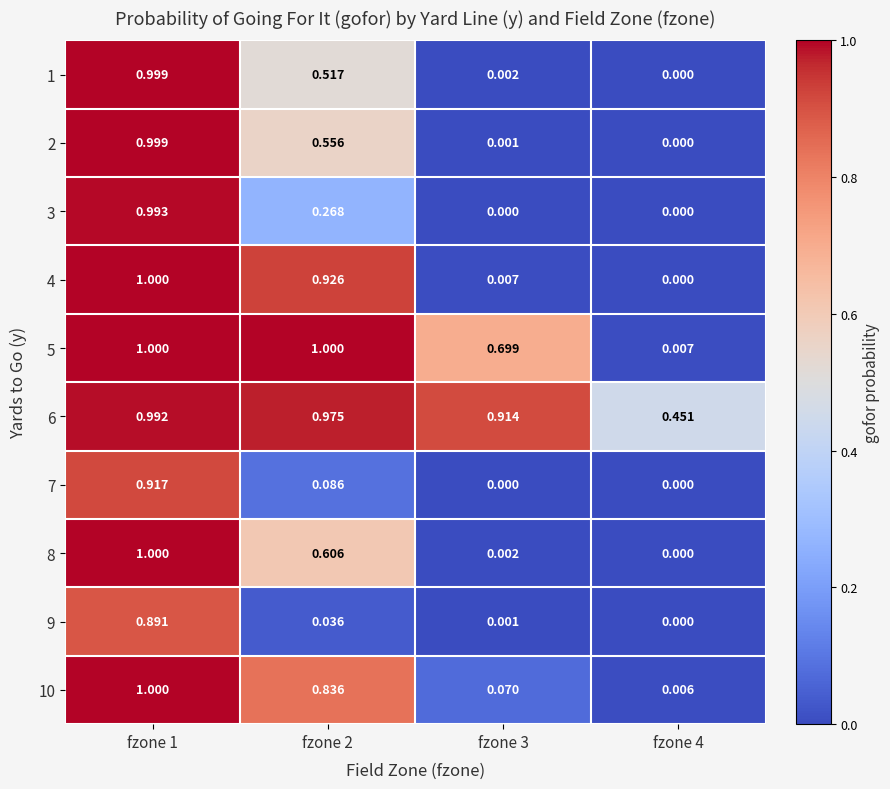

Is the value of 6 at fzone 1 greater than the value of 9 at fzone 3?

Yes